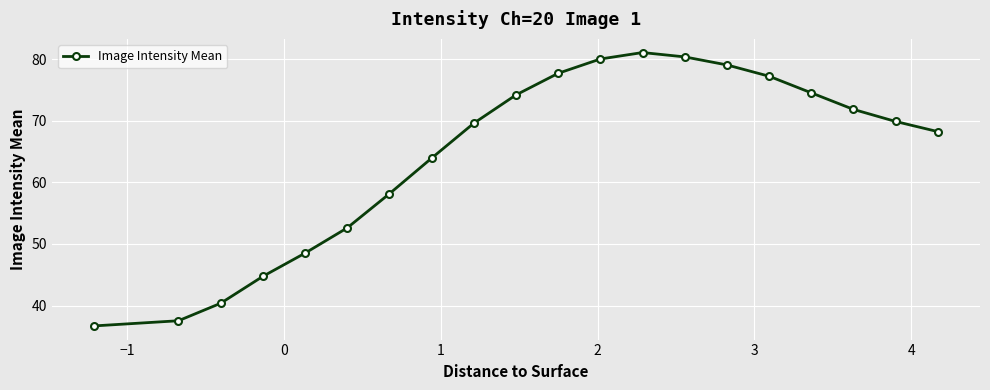

What is the maximum value shown in the chart?

81.1